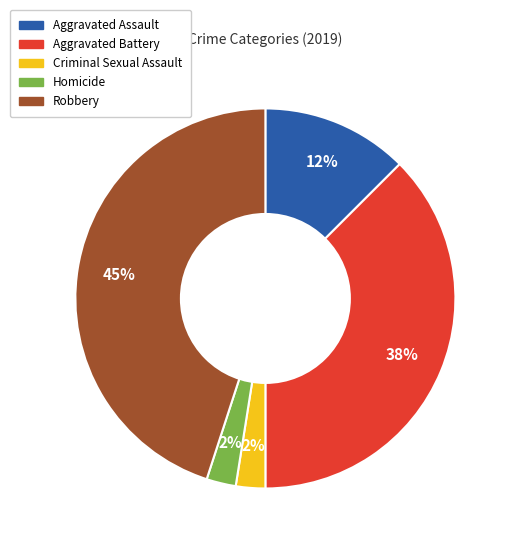

To the nearest percent, what portion does Robbery represent?

45%